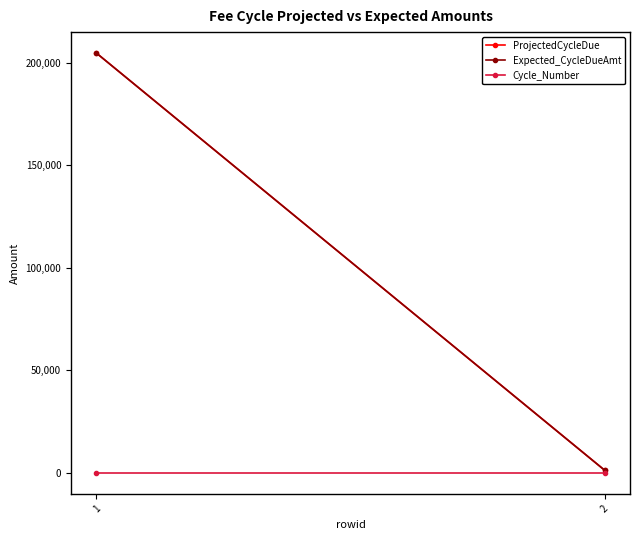

What is the spread (max minus min) of values at 1?

204667.5